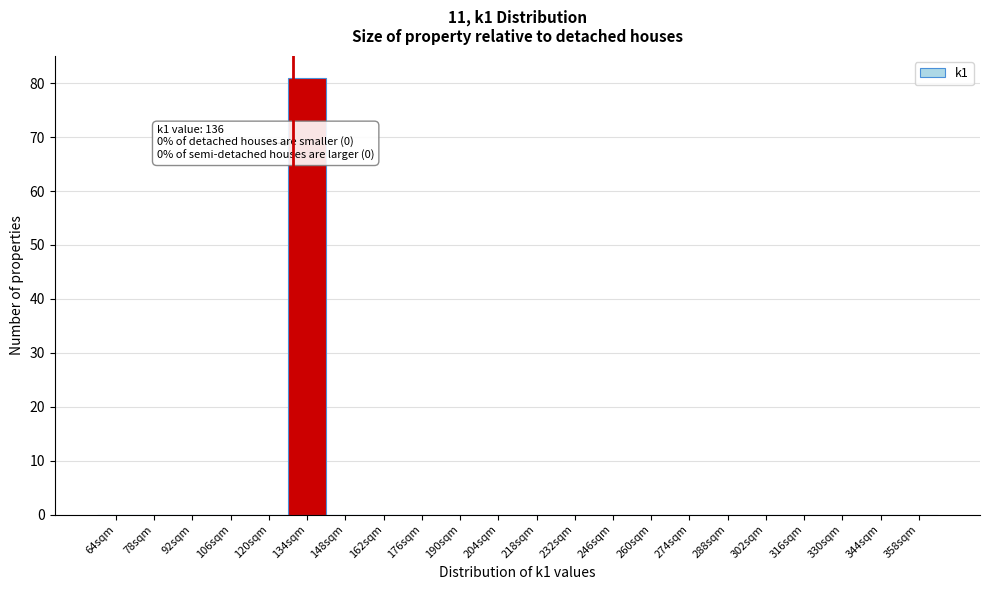

Reading left to right, what are all the values shown in this chart?

64sqm=0	78sqm=0	92sqm=0	106sqm=0	120sqm=0	134sqm=81	148sqm=0	162sqm=0	176sqm=0	190sqm=0	204sqm=0	218sqm=0	232sqm=0	246sqm=0	260sqm=0	274sqm=0	288sqm=0	302sqm=0	316sqm=0	330sqm=0	344sqm=0	358sqm=0